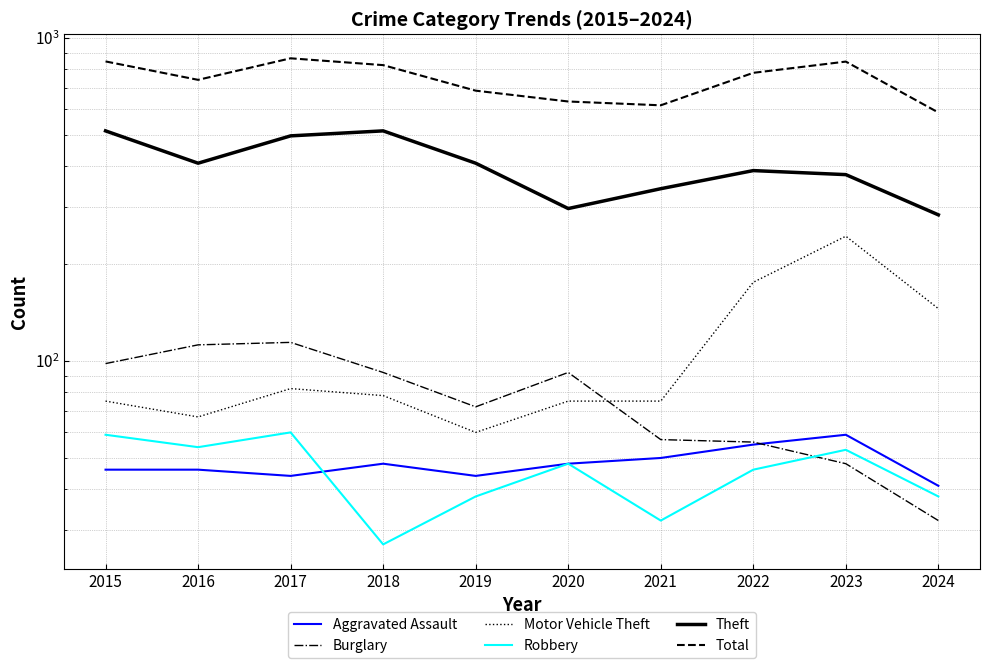

True or false: Motor Vehicle Theft has a value of 243 at 2023.

True